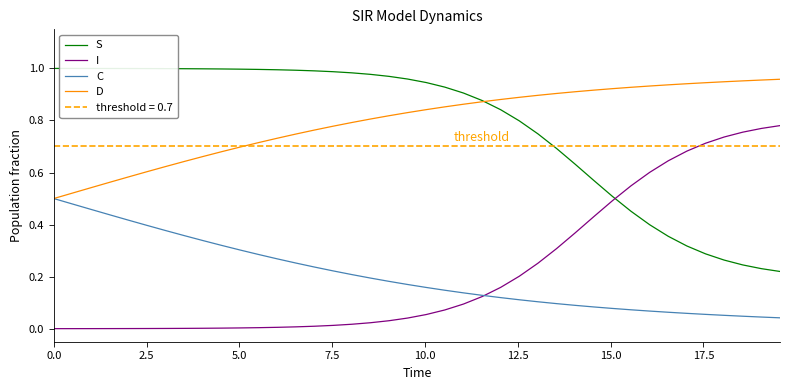

True or false: S and C intersect in this chart.

False